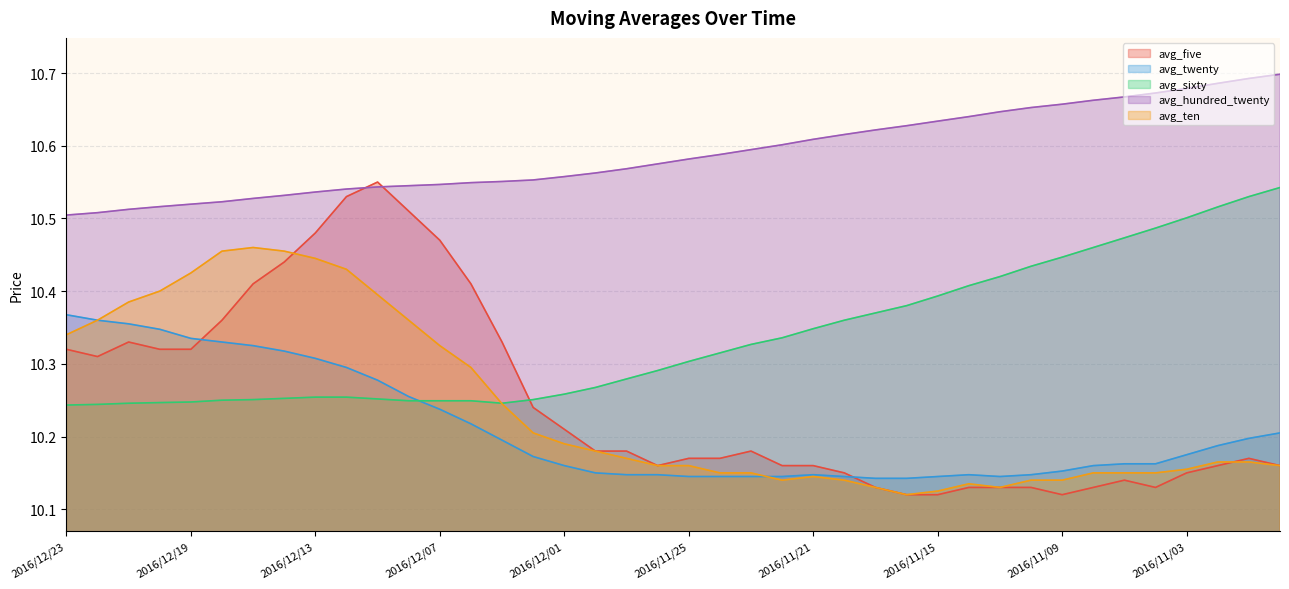

What is the average value of the avg_hundred_twenty series?

10.6